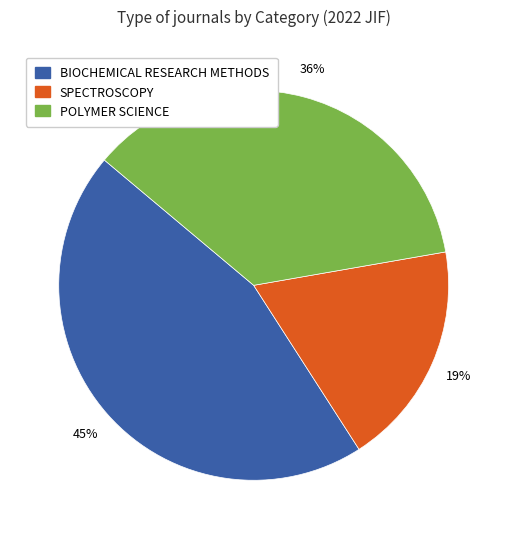

What is the largest slice in the pie chart?

BIOCHEMICAL RESEARCH METHODS